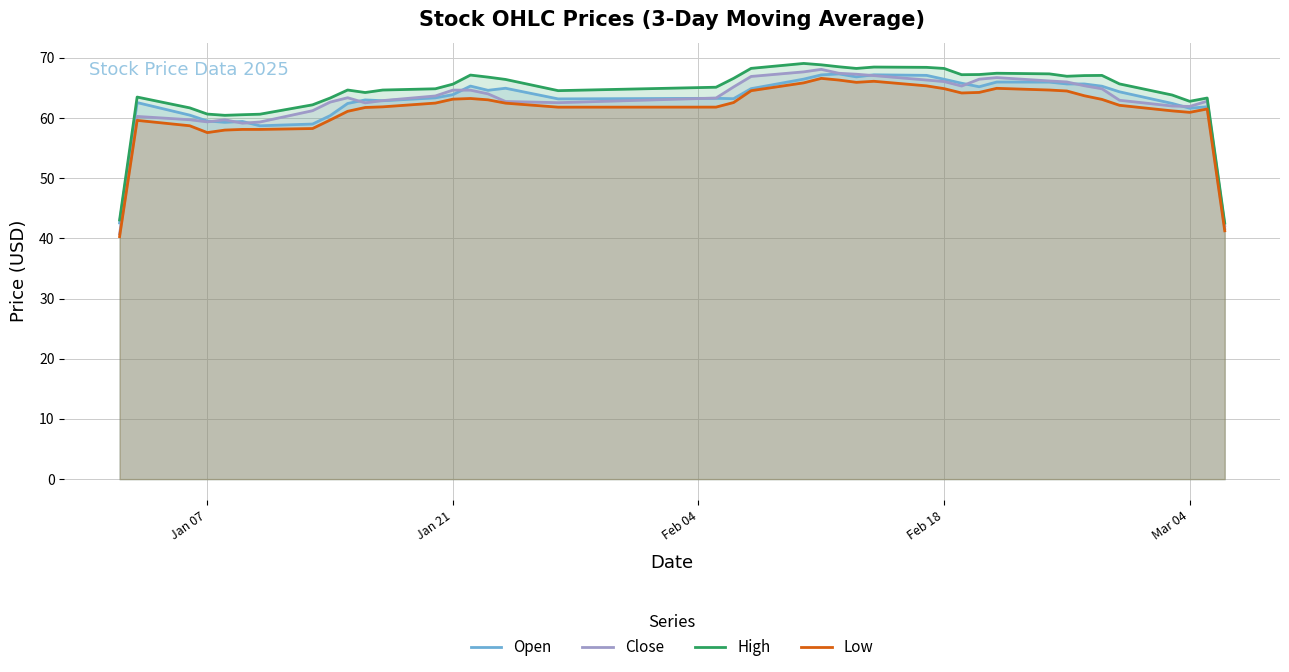

True or false: Low has more than 2 interior local peaks.

True